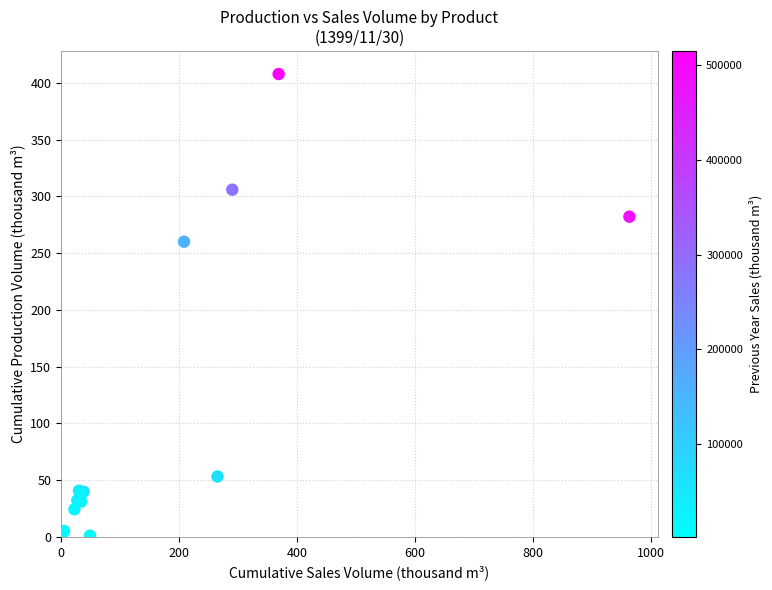

What Y value in the scatter plot is closest to 204?

260.1